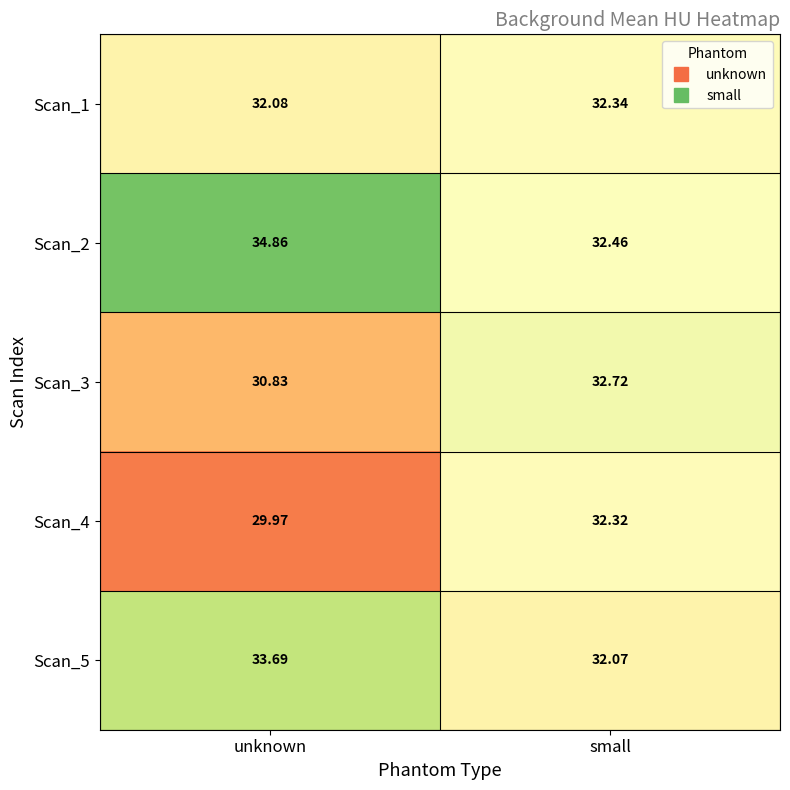

List the labels in order of Scan_3 value, smallest first.

unknown, small